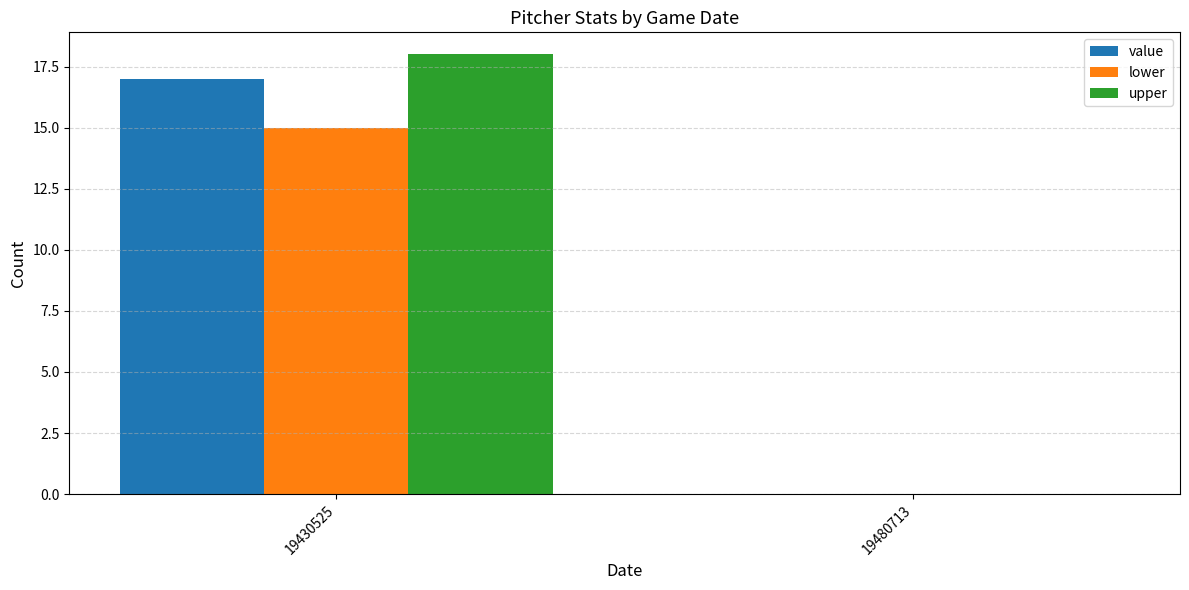

Which series has the widest spread of values?

upper